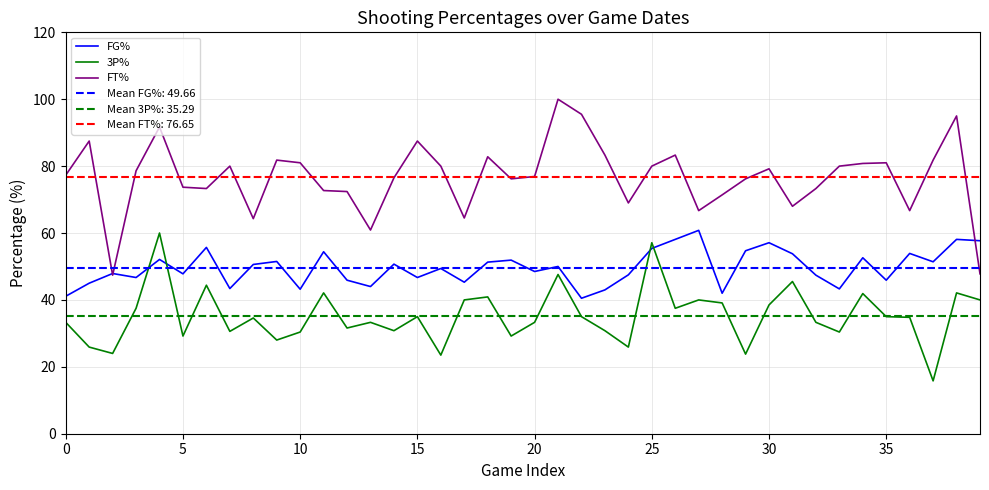

True or false: FT% and 3P% cross at least once.

False